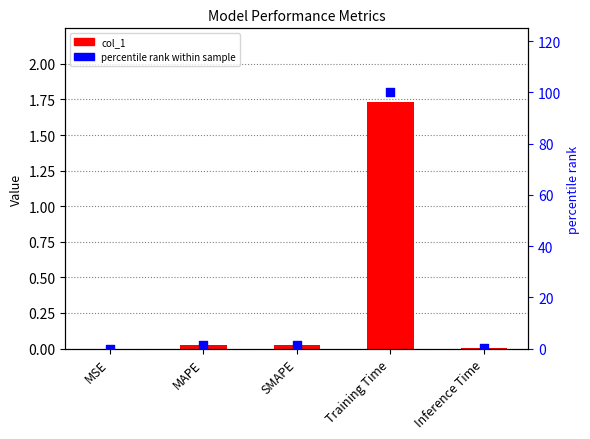

What are all the series names shown in the legend?

col_1, percentile rank